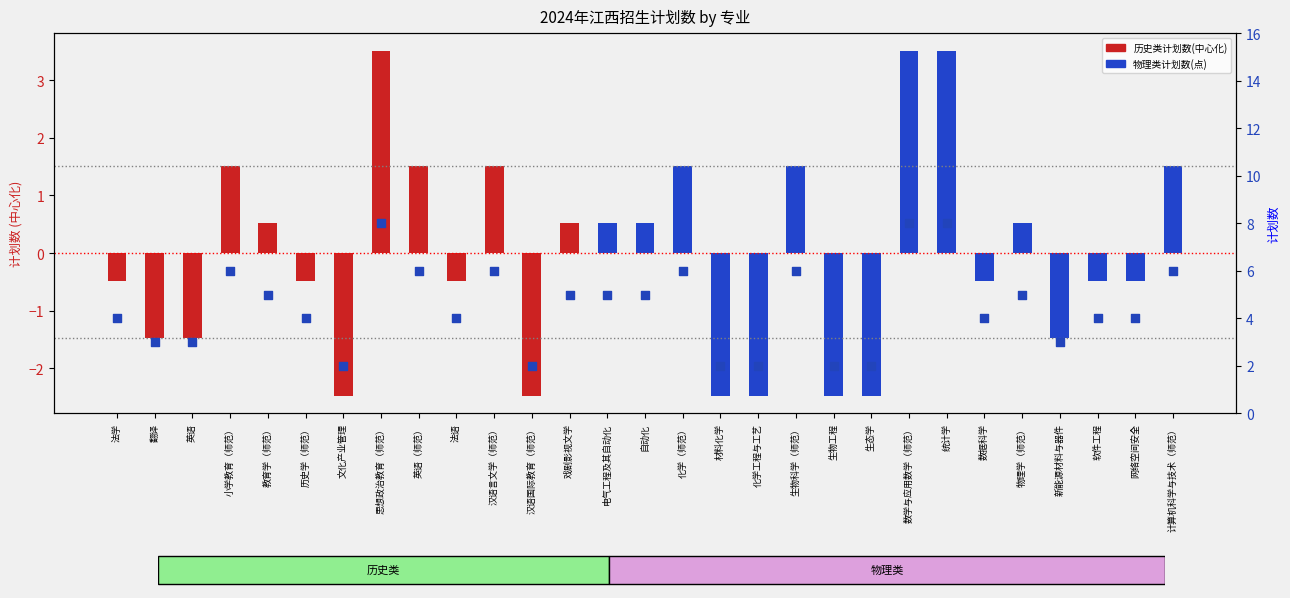

What is the change in value from 化学（师范） to 化学工程与工艺?

-4